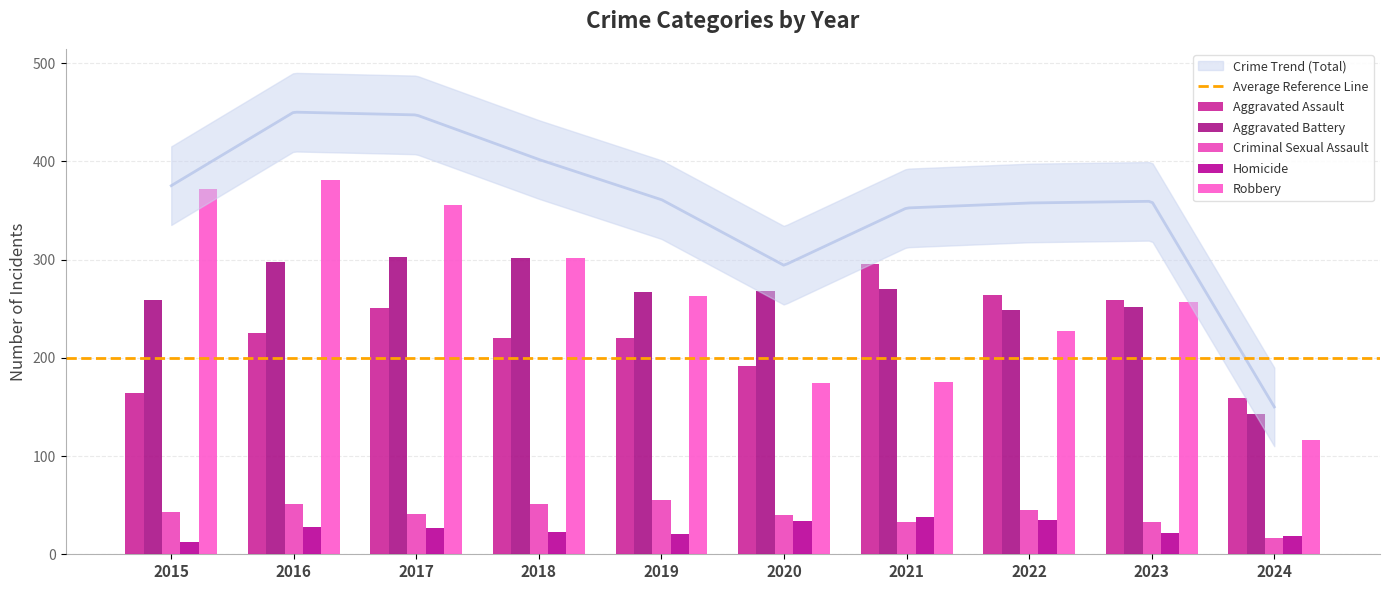

Which series has the largest total across all categories?

Robbery